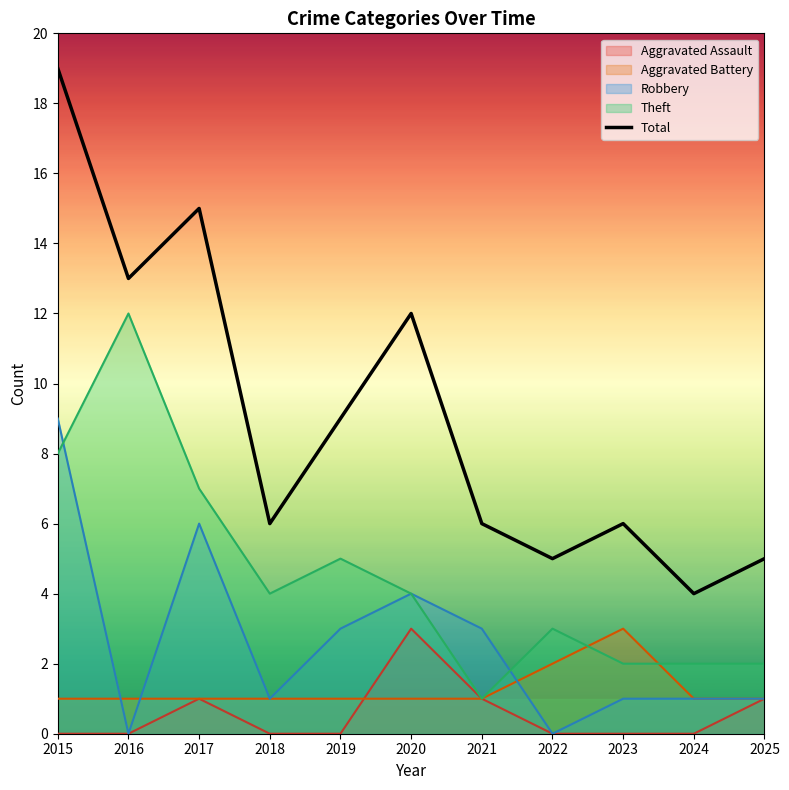

Which has a higher value, 2022 or 2024?

2022